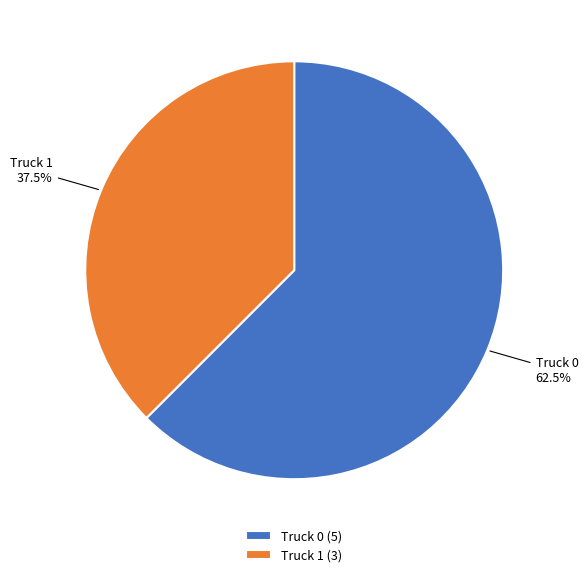

To the nearest percent, what is the combined percentage of Truck 0 and Truck 1?

100%